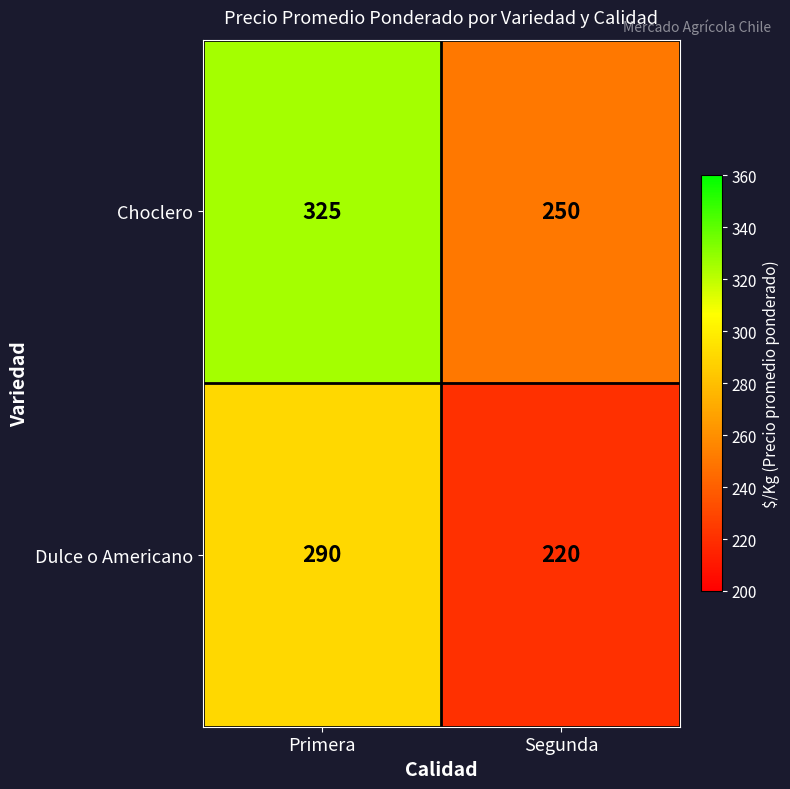

What value does the Choclero series have at Segunda, to the nearest 10?

250